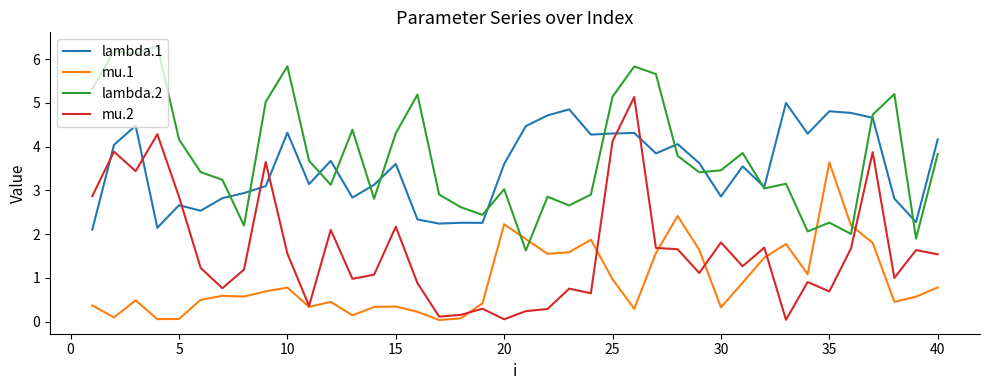

True or false: mu.1 and lambda.2 cross at least once.

True